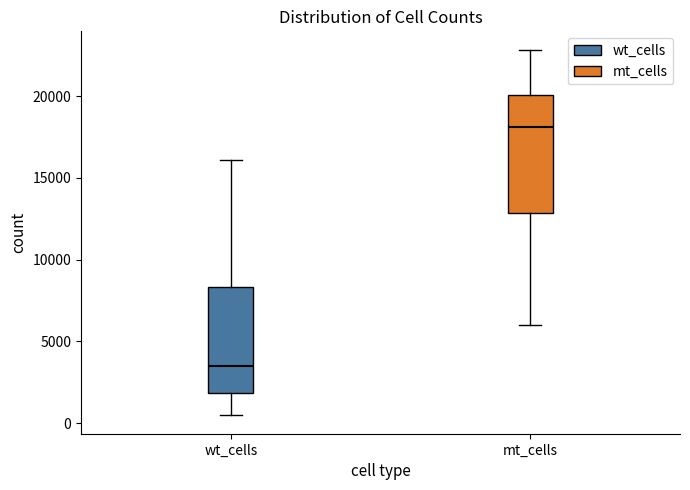

Comparing the boxes themselves (not the whiskers), which one is the tallest?

mt_cells